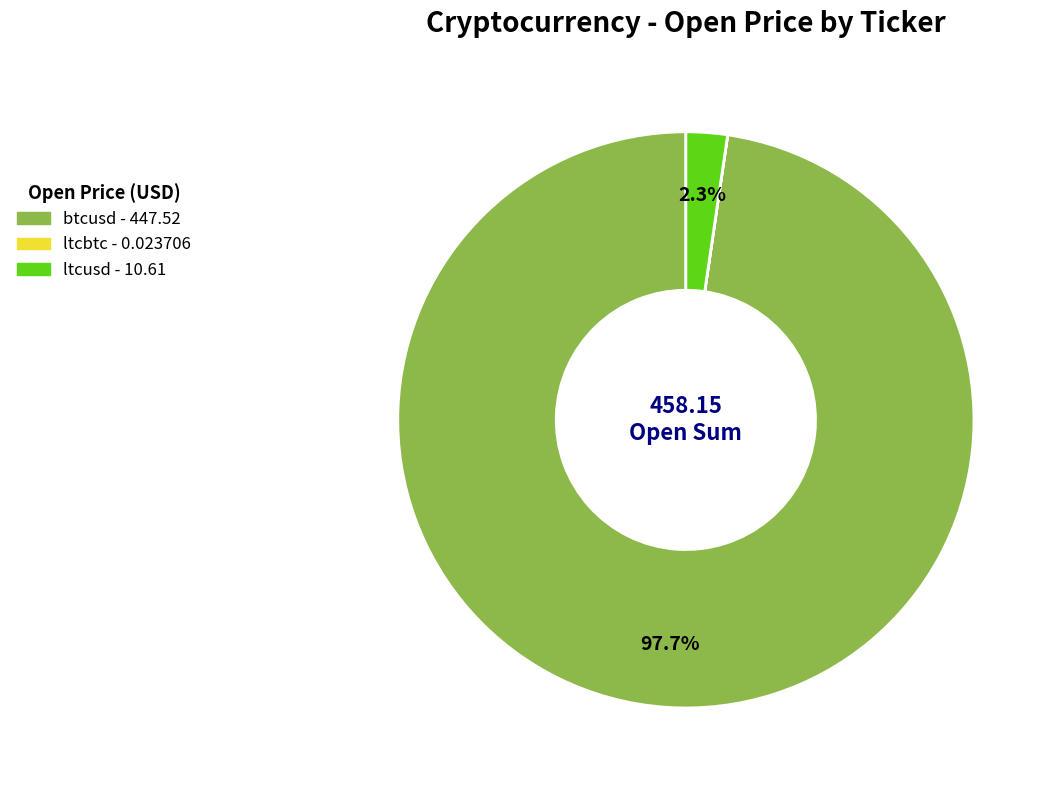

What percentage do ltcusd and btcusd together represent?

100.0%